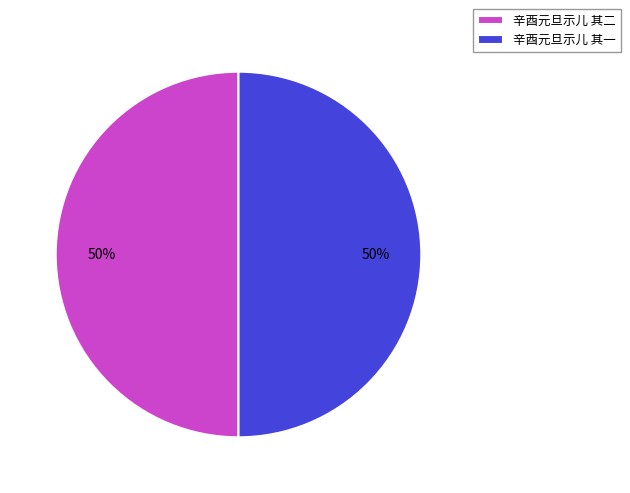

What is the ratio of the value at 辛酉元旦示儿 其二 to the value at 辛酉元旦示儿 其一?

1.0